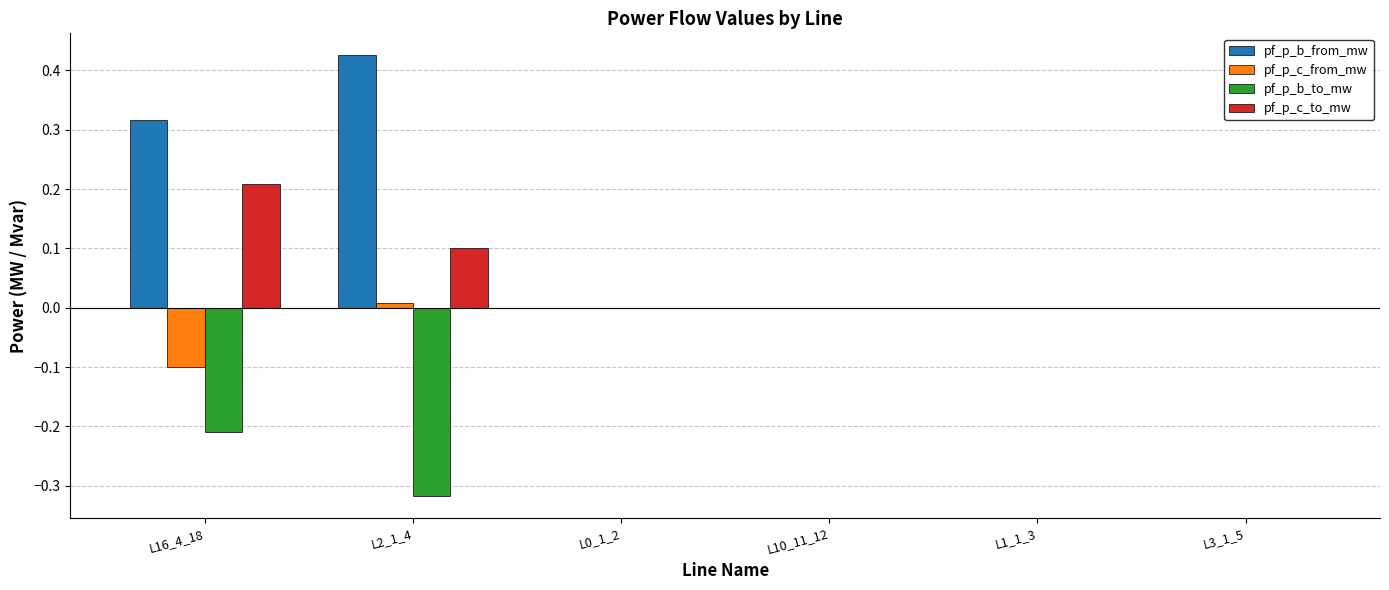

The pf_p_b_from_mw series shows -0.0 at L3_1_5. True or false?

True